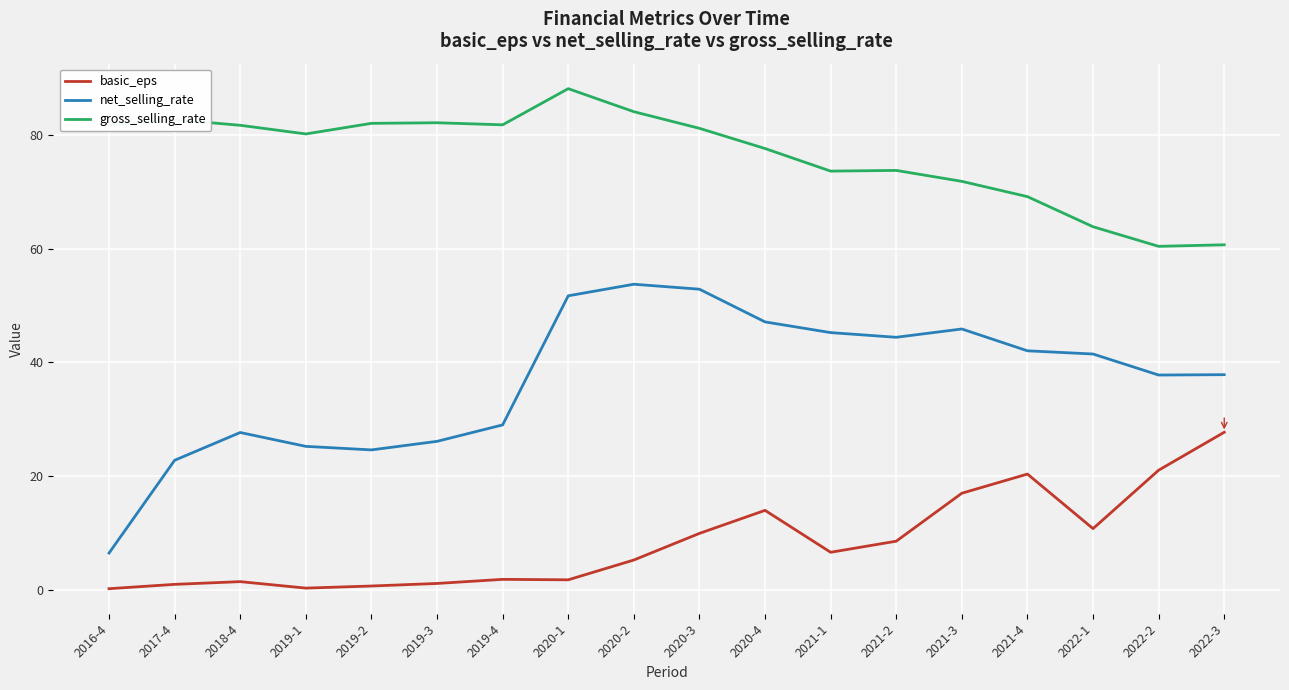

Where is the first local minimum for gross_selling_rate?

2019-1